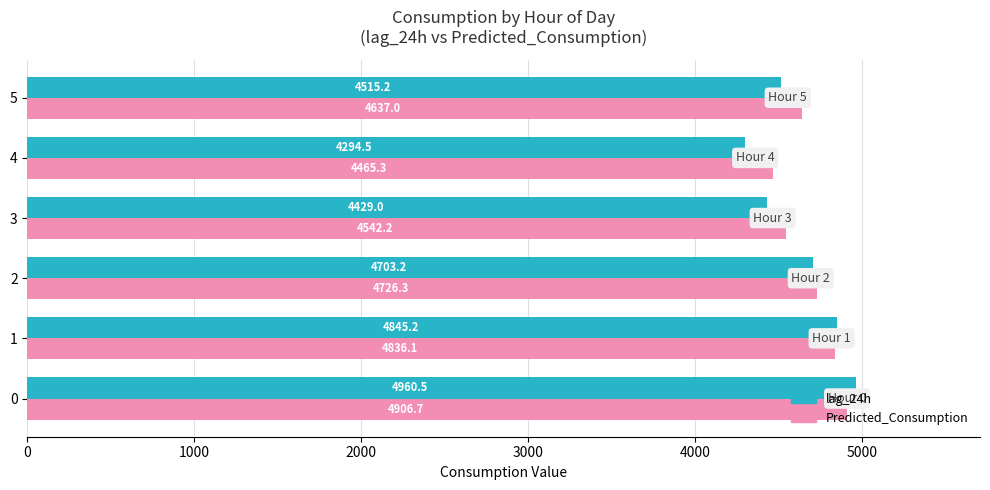

List the labels in order of Predicted_Consumption value, smallest first.

4, 3, 5, 2, 1, 0